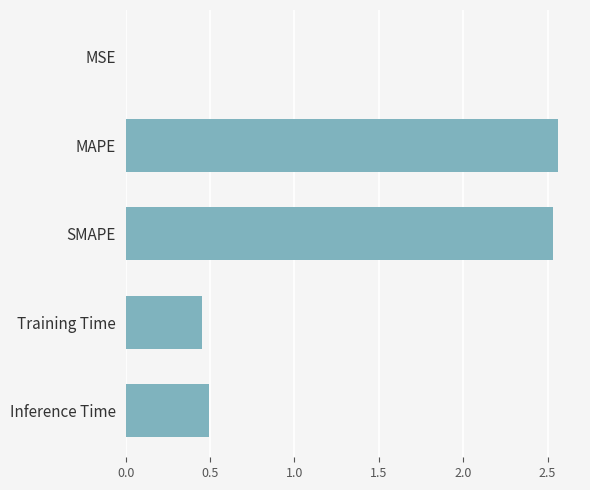

What is the change in value from SMAPE to Training Time?

-2.1